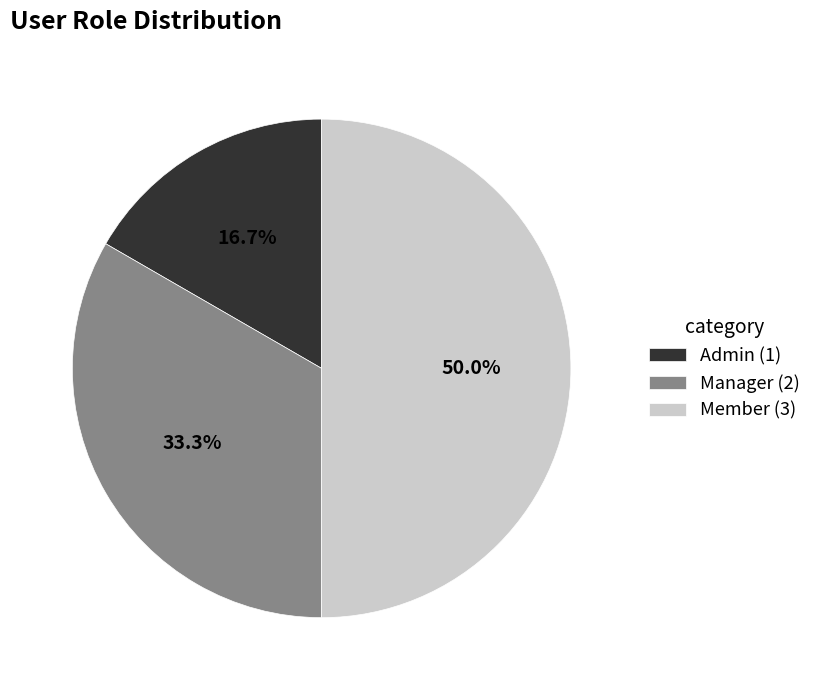

True or false: Member accounts for 60% of the total.

False